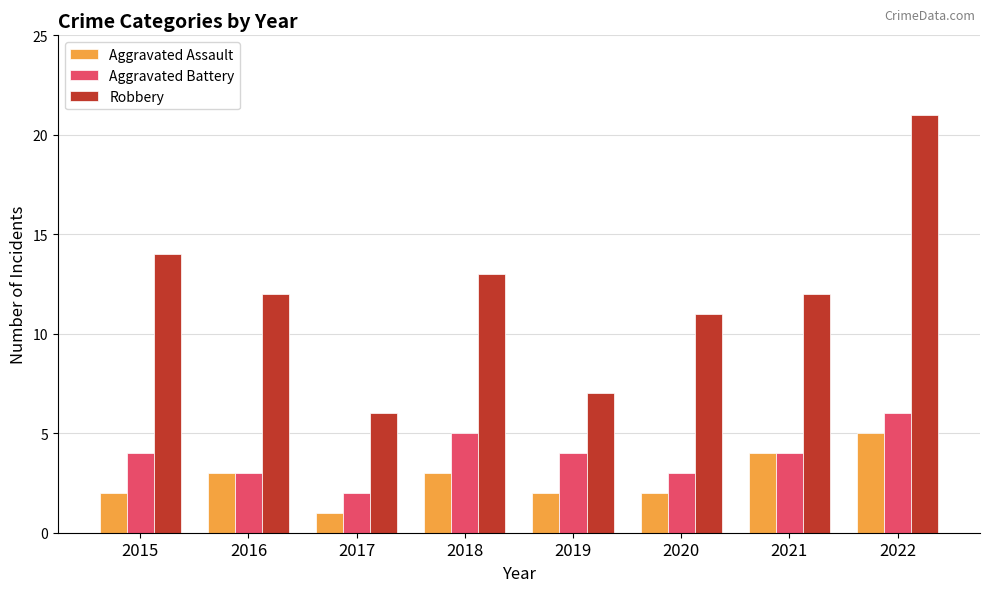

Is the value of Aggravated Assault at 2020 greater than the value of Aggravated Battery at 2022?

No